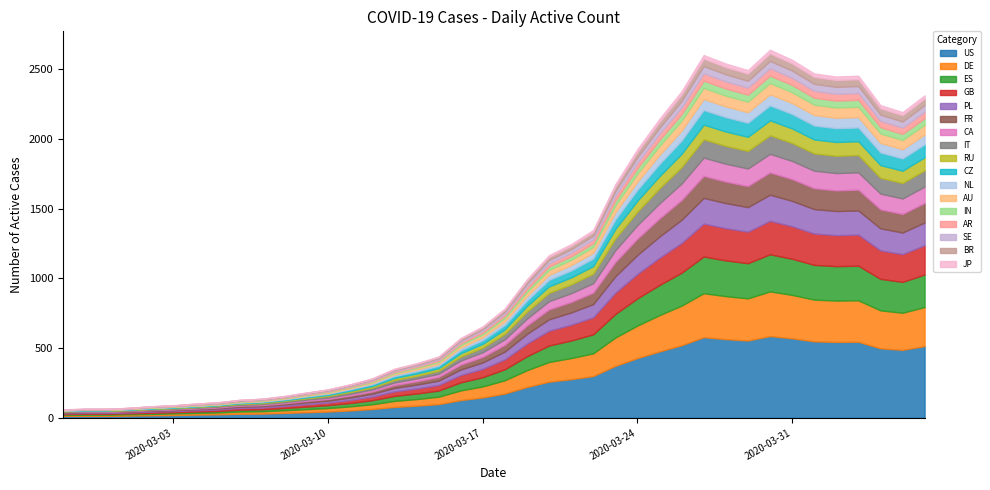

Is it true that the value at 2020-03-29 is 4254?

False